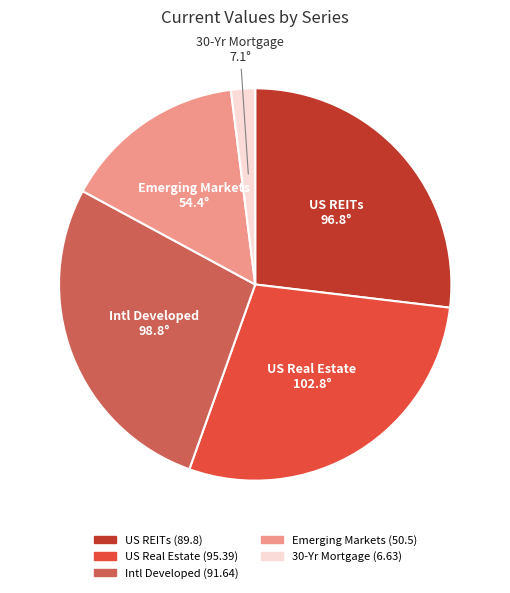

Rank the categories by value from lowest to highest.

30-Yr Mortgage, Emerging Markets, US REITs, Intl Developed, US Real Estate